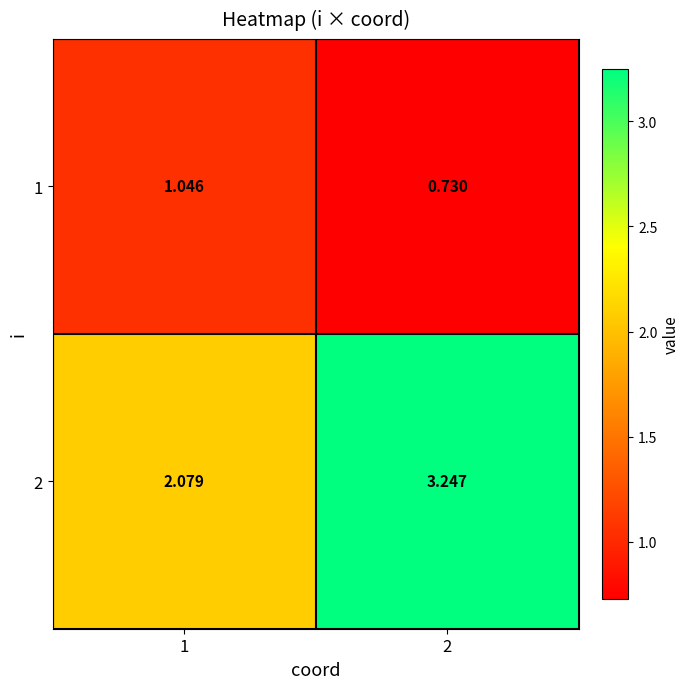

Is the value of 2 at 1 greater than the value of 1 at 2?

Yes